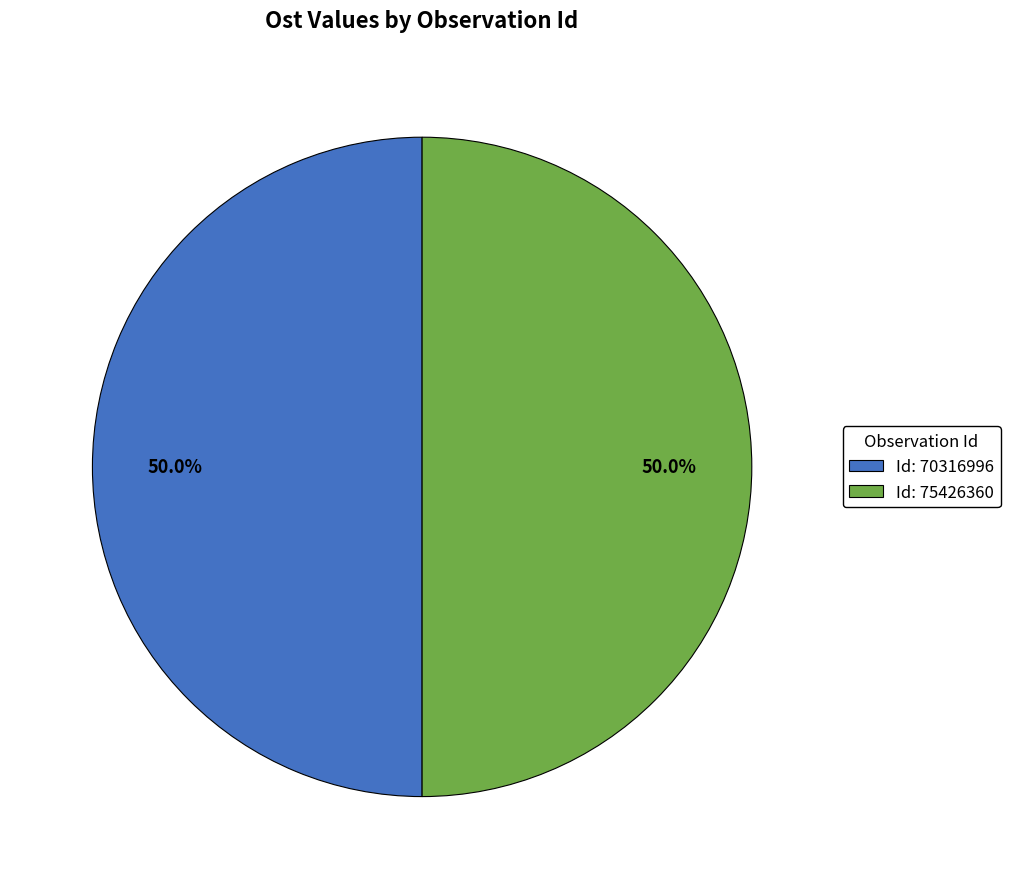

What percentage is NOT represented by Id: 70316996?

50.0%